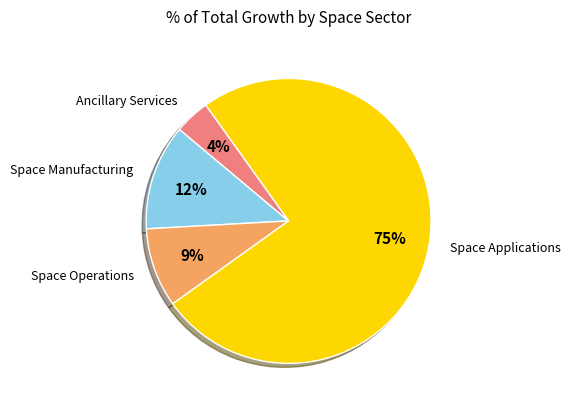

To the nearest percent, what is the difference between the largest and smallest slice percentages?

71%